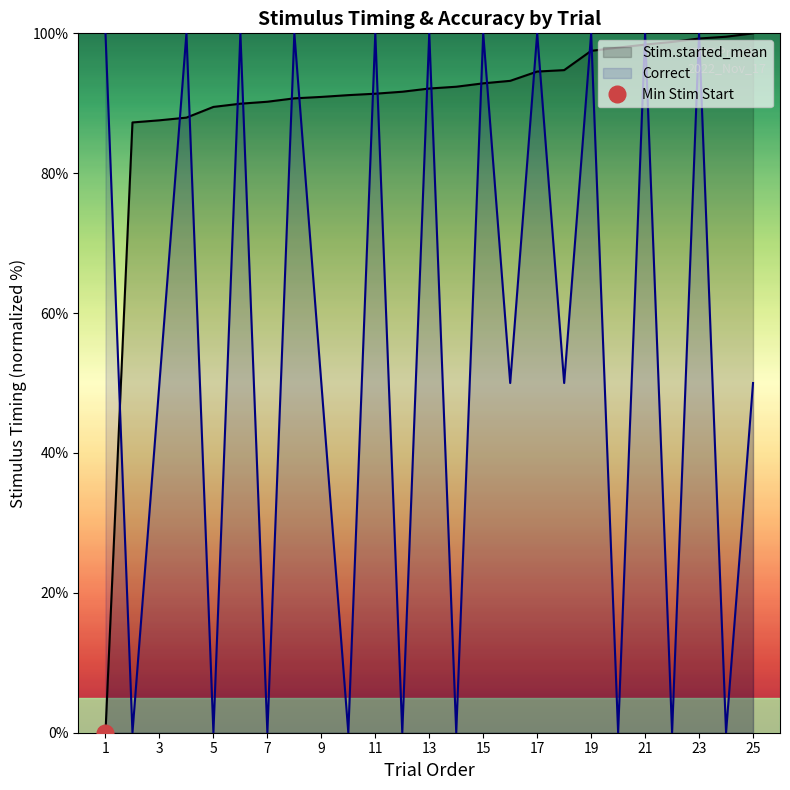

What is the ratio of the value at 23 to the value at 9?

1.1